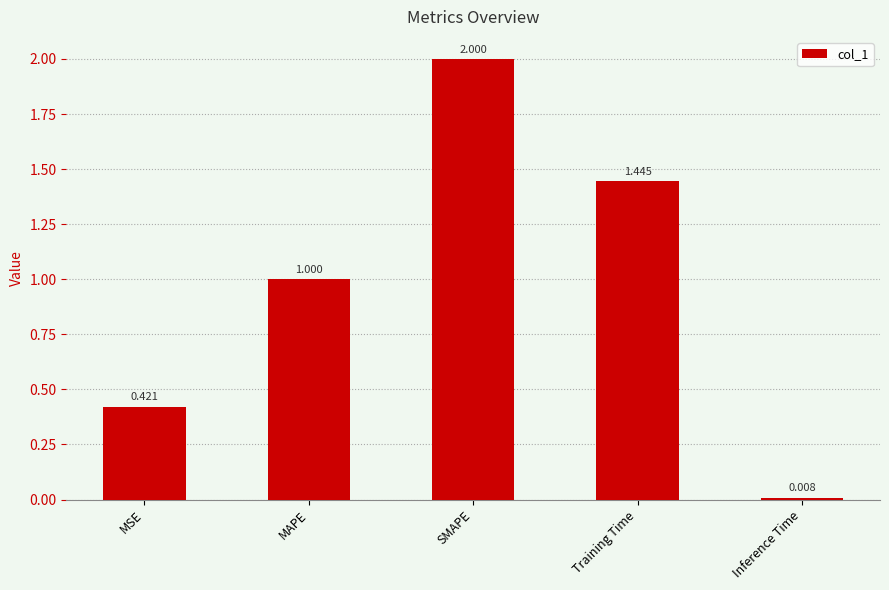

The chart shows a value of 1.0 at MAPE. True or false?

True